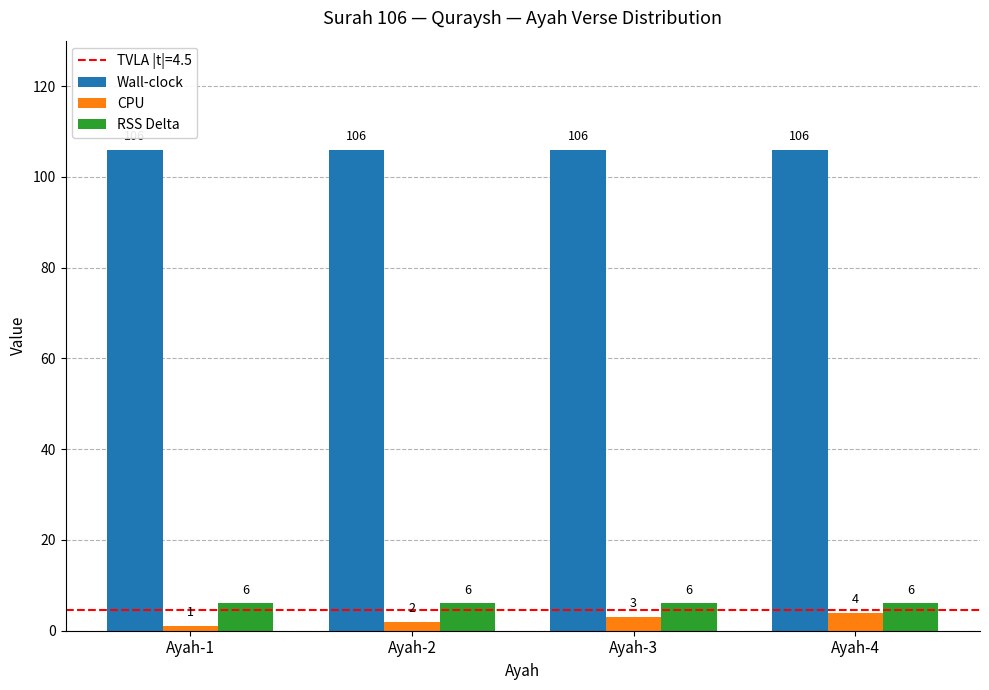

Are the bars grouped side by side (vs. stacked)?

Yes